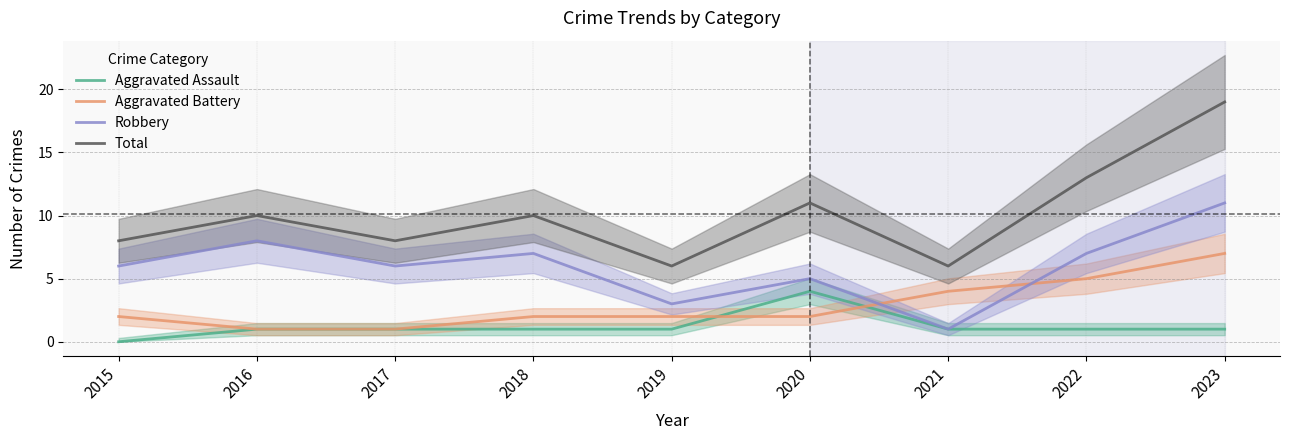

How many Aggravated Assault values are between 1 and 2?

7